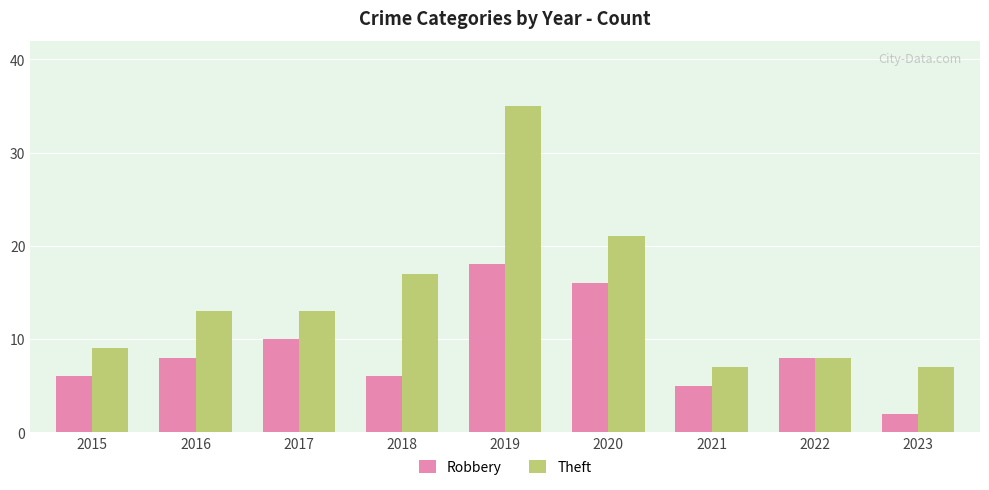

What is the difference between the highest and lowest values at 2020?

5